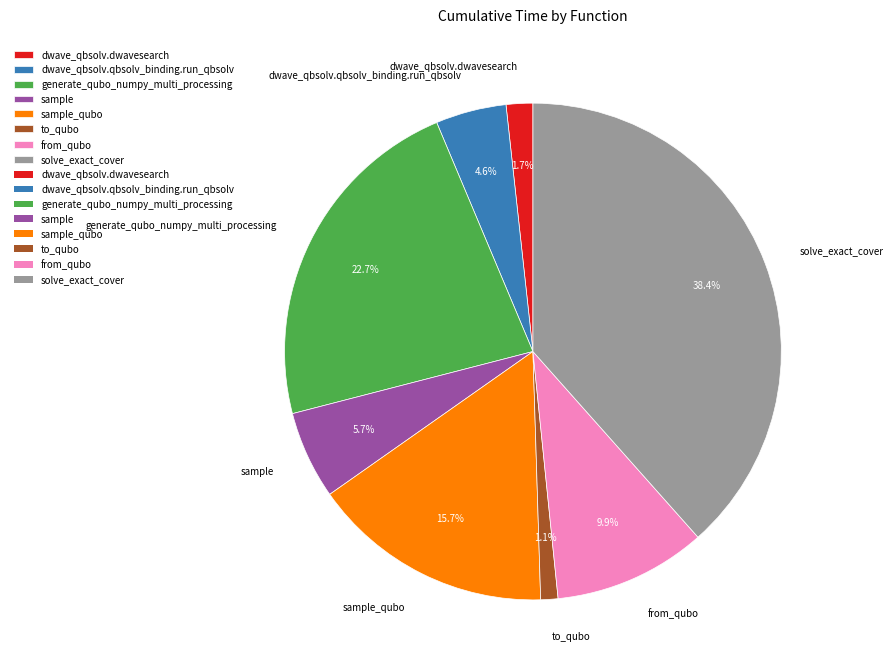

Does generate_qubo_numpy_multi_processing represent more than half of the total?

No